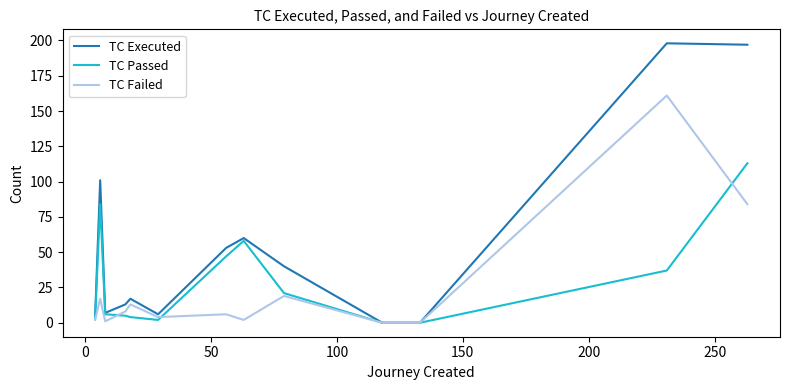

What are all the series names shown in the legend?

TC Executed, TC Passed, TC Failed